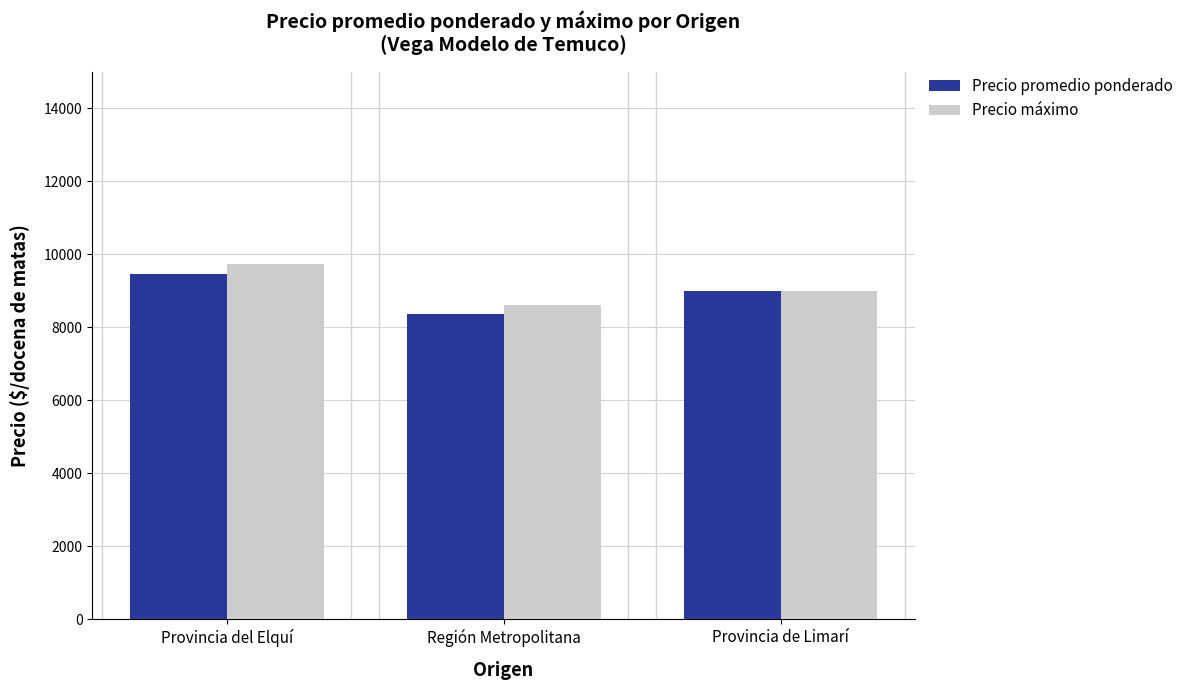

What is the label of the 1st bar from the right?

Provincia de Limarí